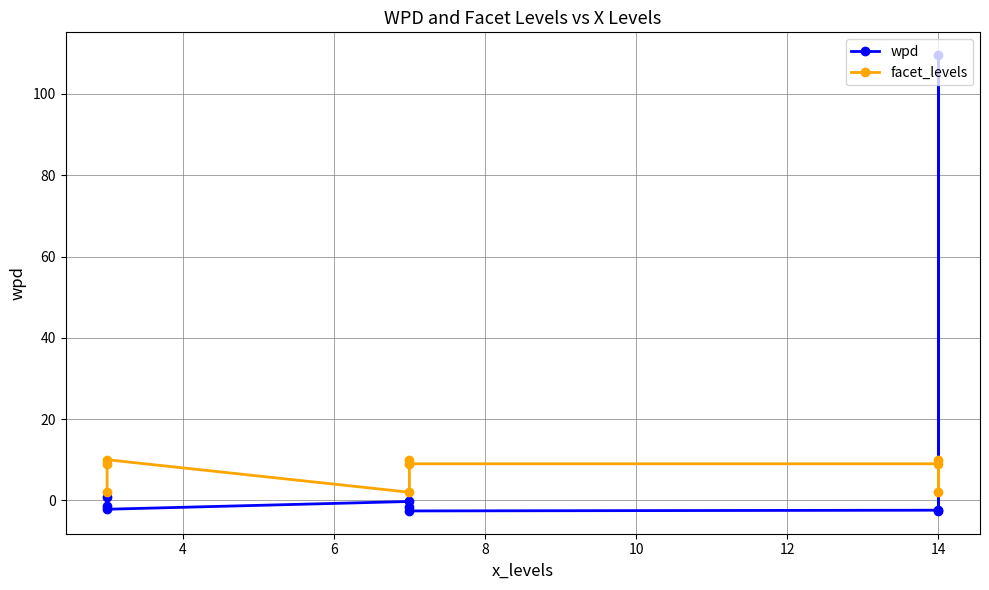

True or false: wpd has more than 0 points higher than both neighbors.

True